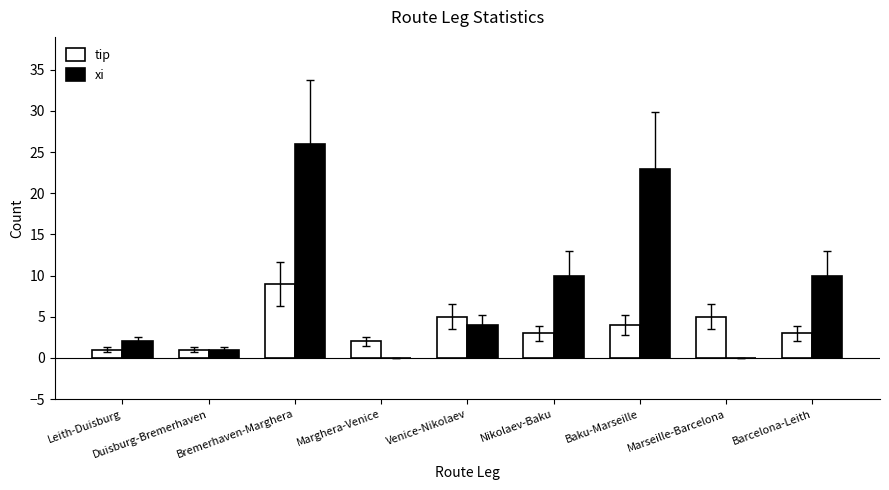

What is the highest value of the tip series?

9